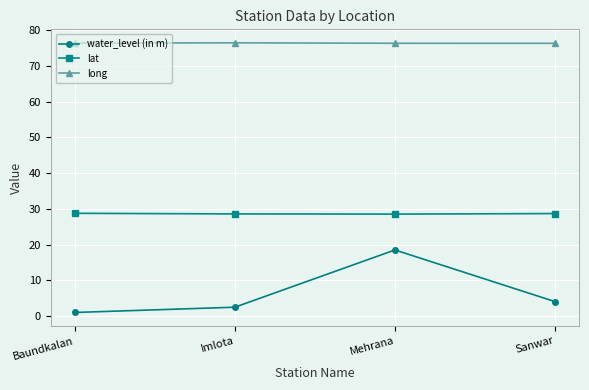

True or false: water_level (in m) and lat intersect in this chart.

False